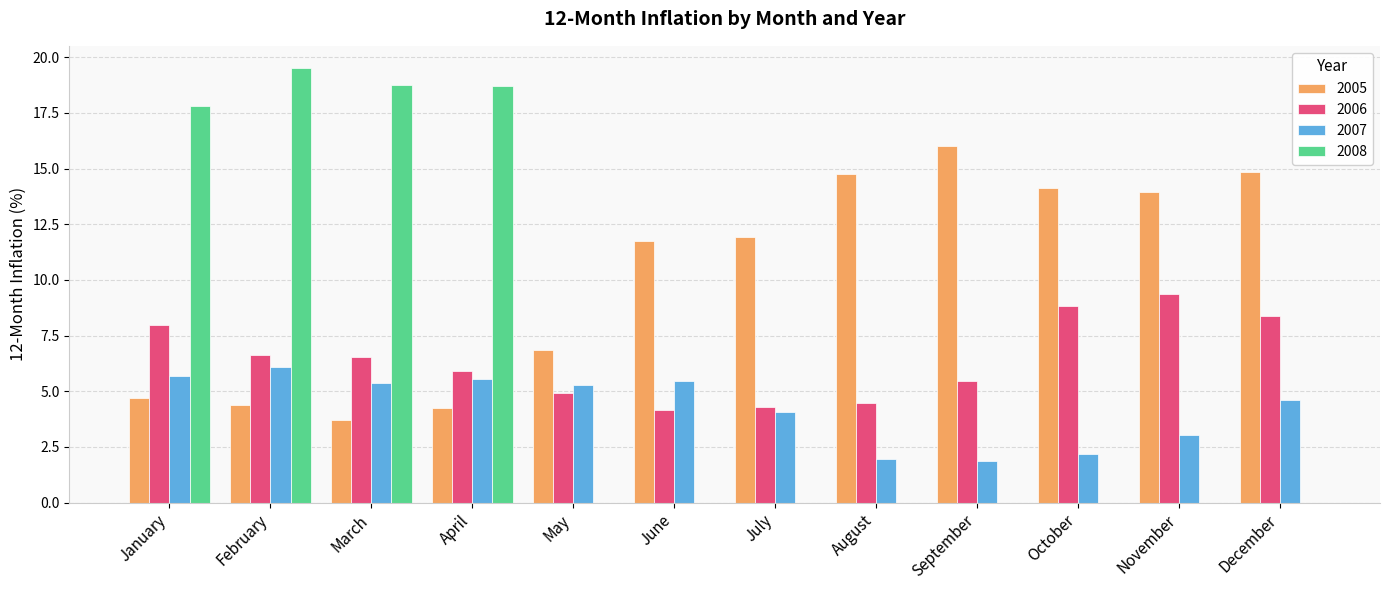

What is the average value of the 2005 series?

10.1